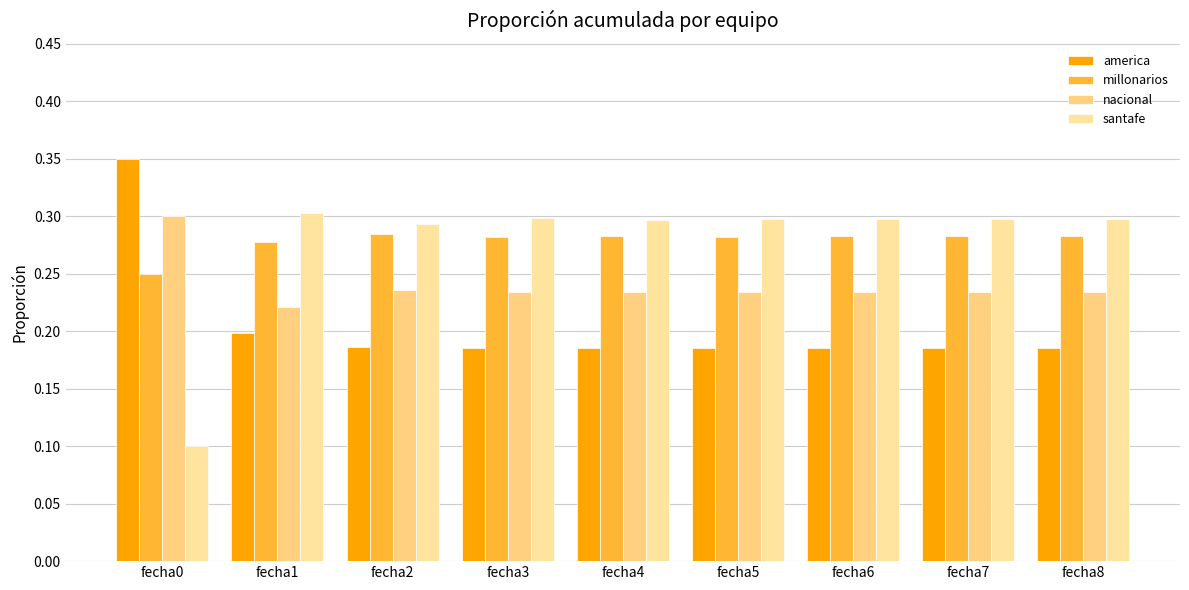

What is the total value across all series at fecha2?

1.0